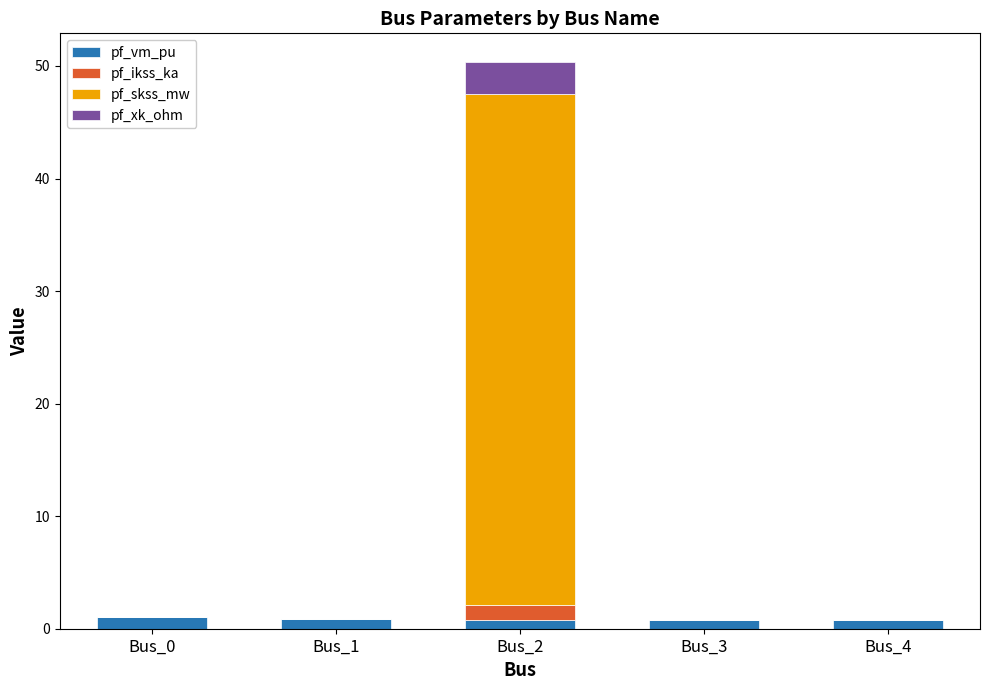

At which category is the sum across all series the highest?

Bus_2